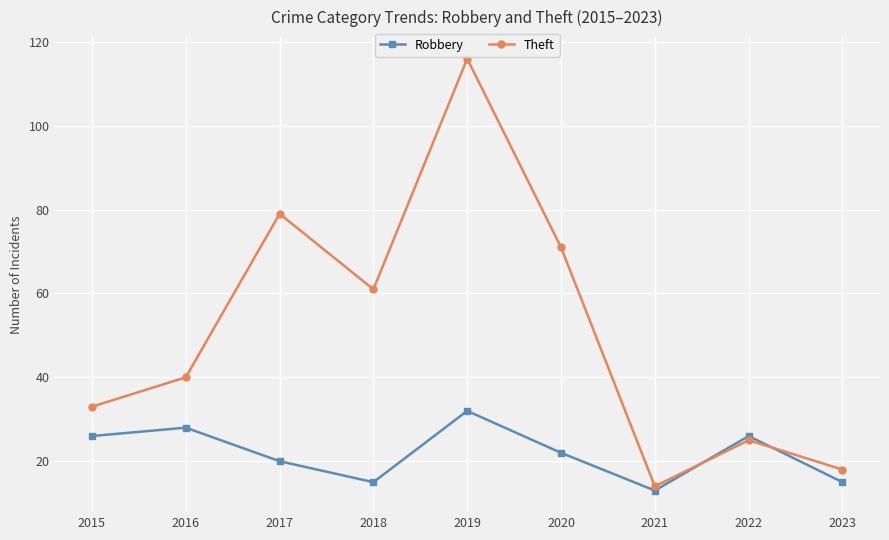

What is the minimum value shown in the chart?

13